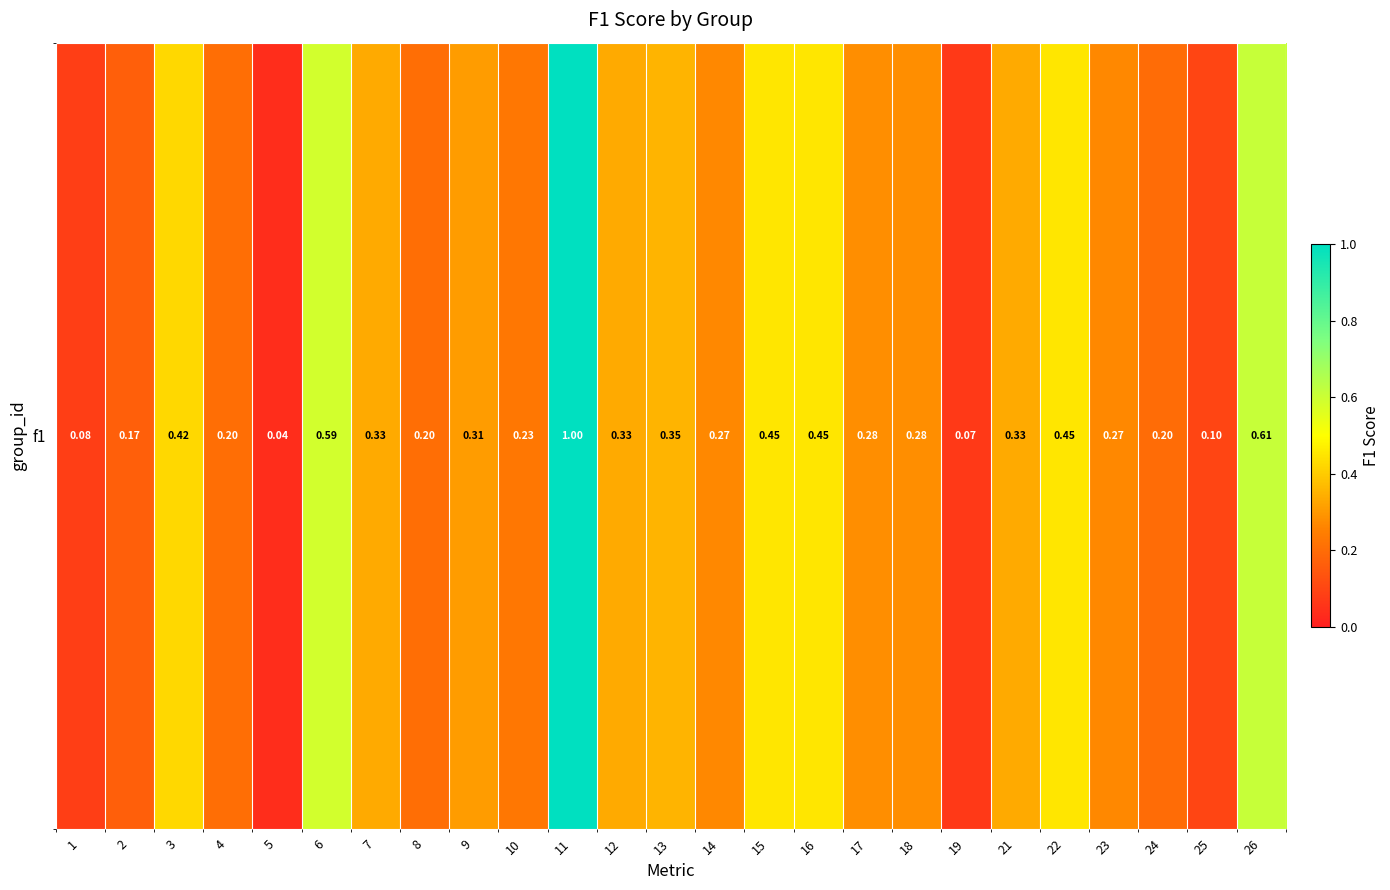

Read the value at 23.

0.3